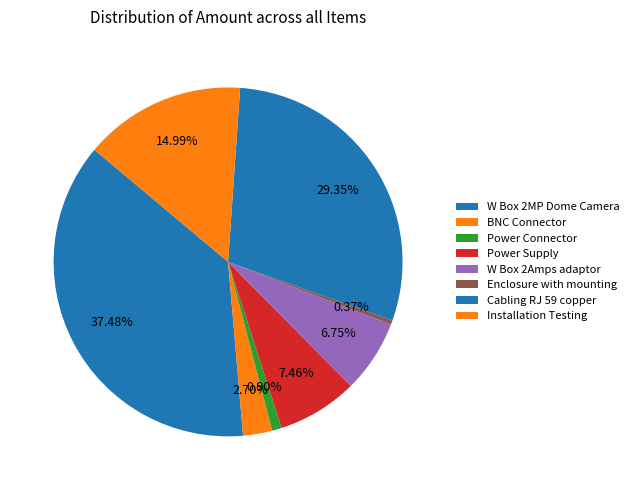

How many slices are in this pie chart?

8